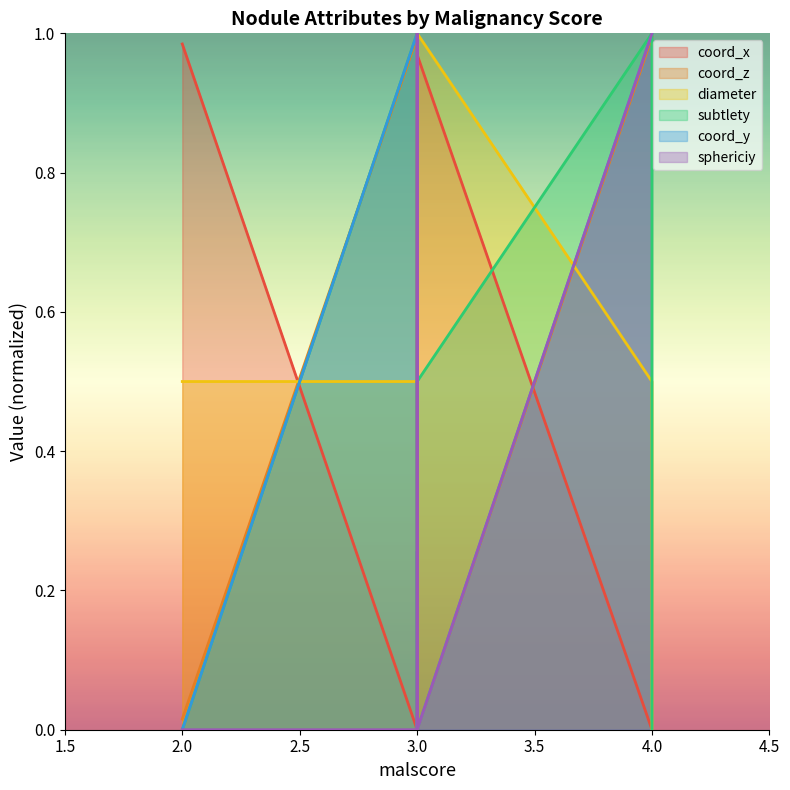

How many values in the diameter series exceed 0?

6